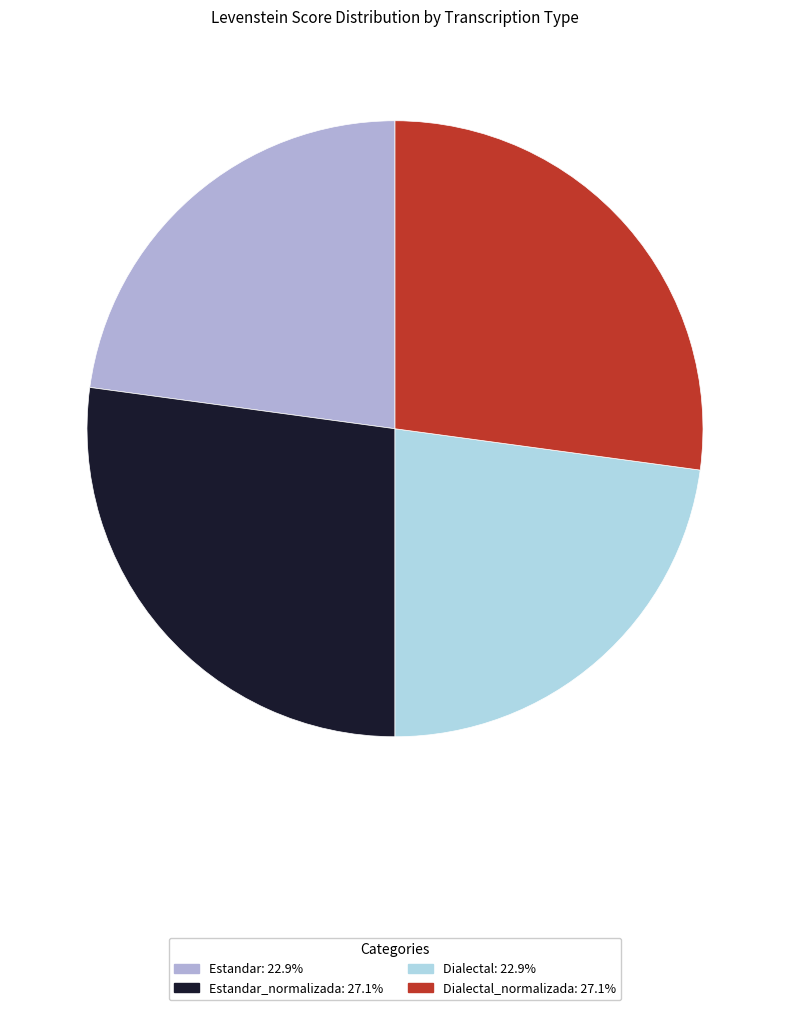

Is there any slice that represents more than half of the pie?

No